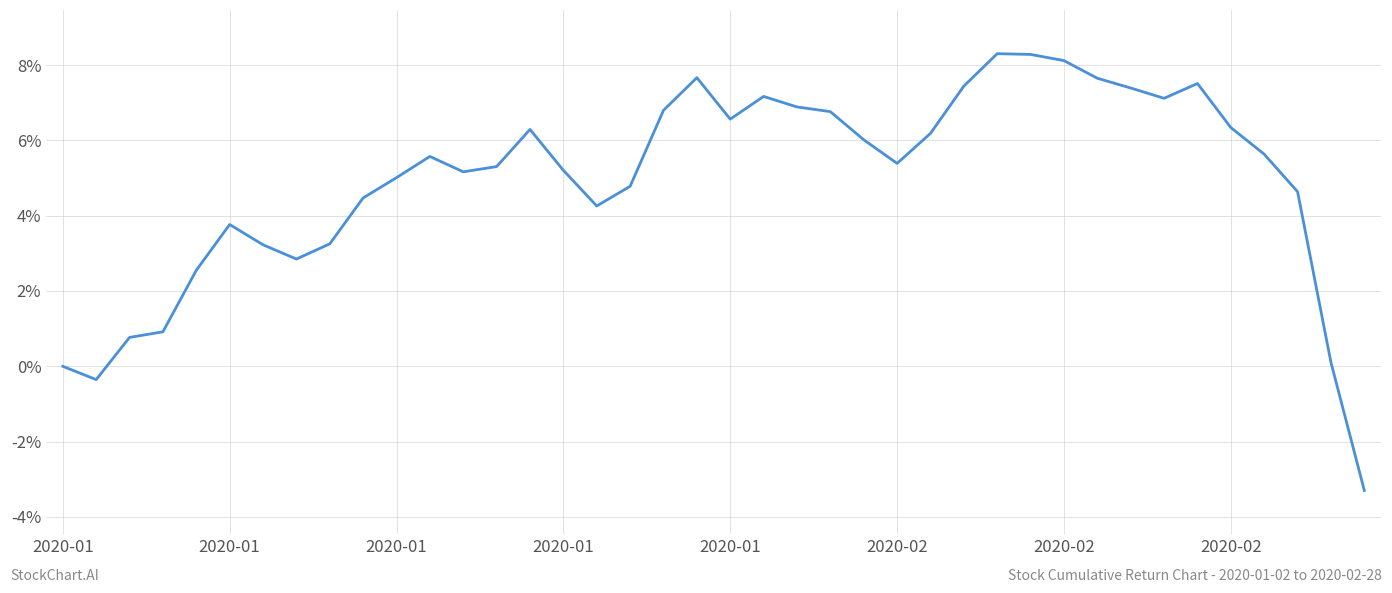

Count the number of categories in the chart.

40